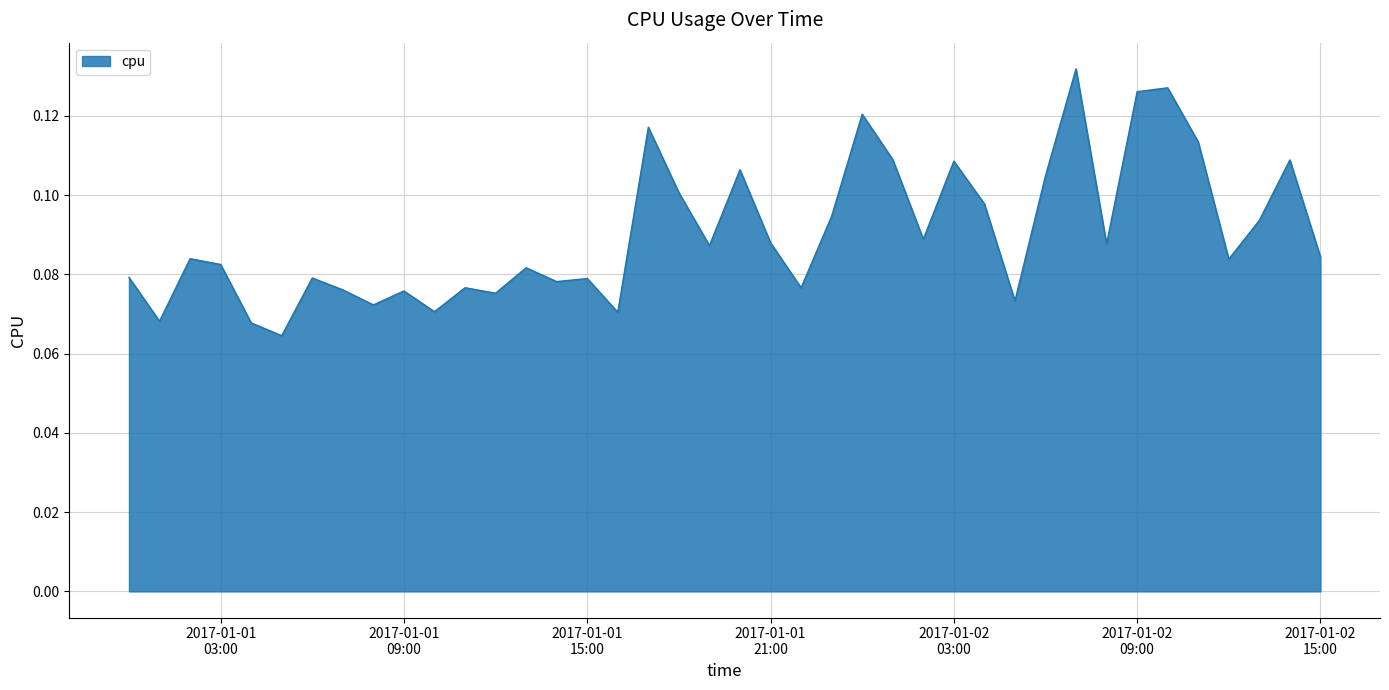

Rank the categories by value from highest to lowest.

2017-01-02 07:00:00, 2017-01-02 10:00:00, 2017-01-02 09:00:00, 2017-01-02 00:00:00, 2017-01-01 17:00:00, 2017-01-02 11:00:00, 2017-01-02 01:00:00, 2017-01-02 14:00:00, 2017-01-02 03:00:00, 2017-01-01 20:00:00, 2017-01-02 06:00:00, 2017-01-01 18:00:00, 2017-01-02 04:00:00, 2017-01-01 23:00:00, 2017-01-02 13:00:00, 2017-01-02 02:00:00, 2017-01-01 21:00:00, 2017-01-02 08:00:00, 2017-01-01 19:00:00, 2017-01-02 15:00:00, 2017-01-01 02:00:00, 2017-01-02 12:00:00, 2017-01-01 03:00:00, 2017-01-01 13:00:00, 2017-01-01 00:00:00, 2017-01-01 06:00:00, 2017-01-01 15:00:00, 2017-01-01 14:00:00, 2017-01-01 11:00:00, 2017-01-01 22:00:00, 2017-01-01 07:00:00, 2017-01-01 09:00:00, 2017-01-01 12:00:00, 2017-01-02 05:00:00, 2017-01-01 08:00:00, 2017-01-01 10:00:00, 2017-01-01 16:00:00, 2017-01-01 01:00:00, 2017-01-01 04:00:00, 2017-01-01 05:00:00